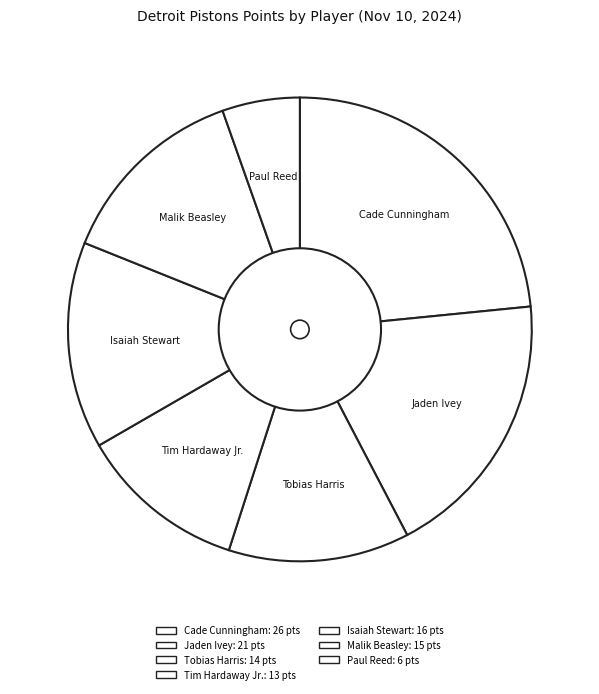

Which has a higher value, Malik Beasley or Jaden Ivey?

Jaden Ivey